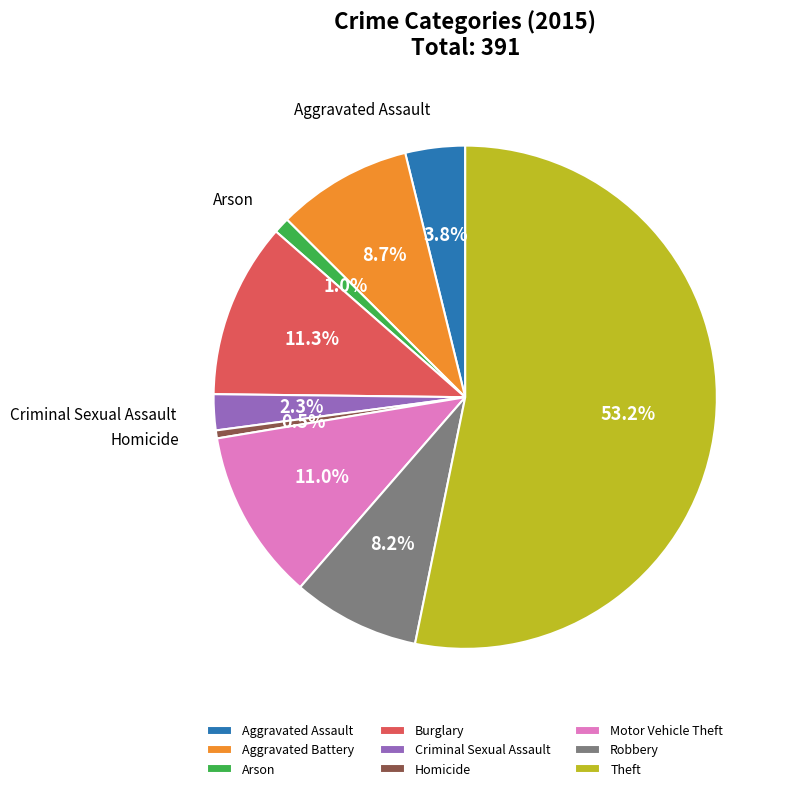

How many segments does this pie chart have?

9